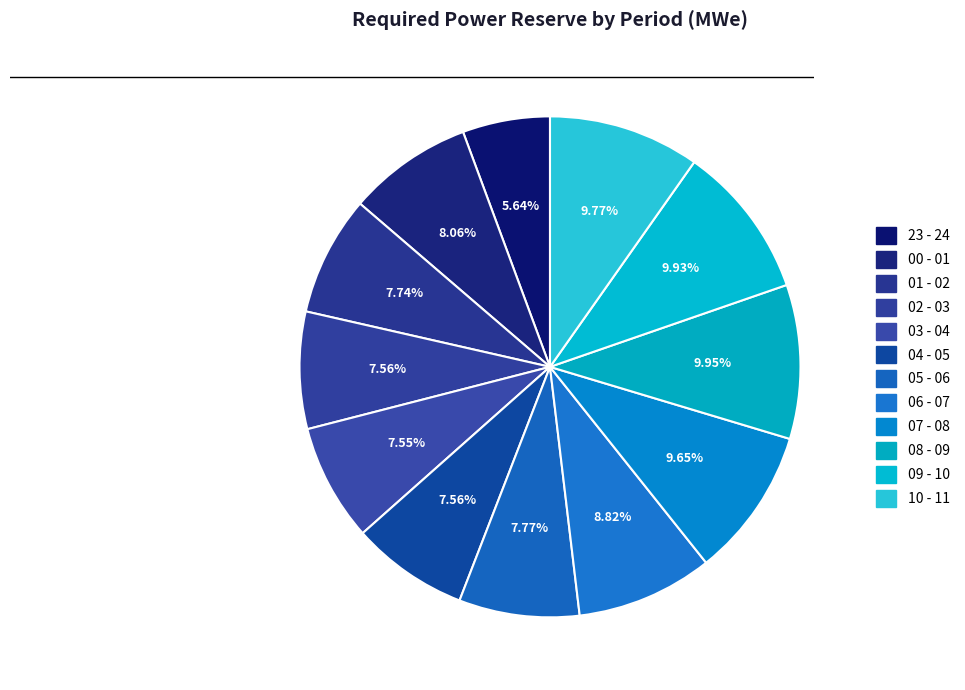

Does any single category account for the majority?

No